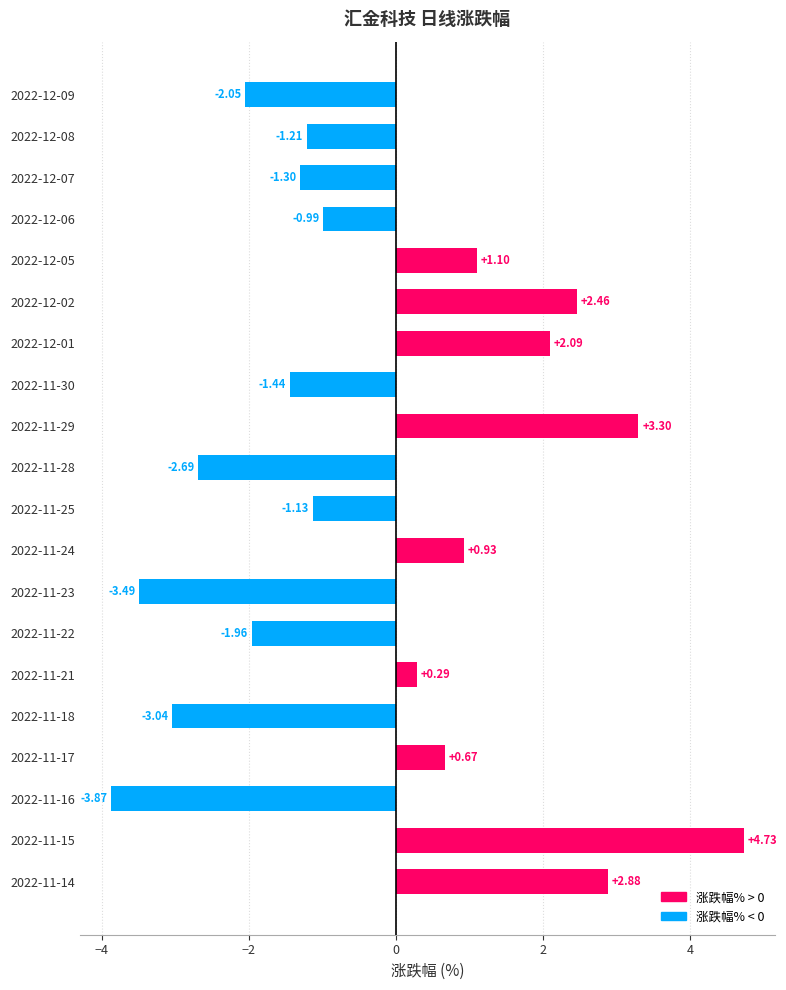

How many bars are there in total?

20